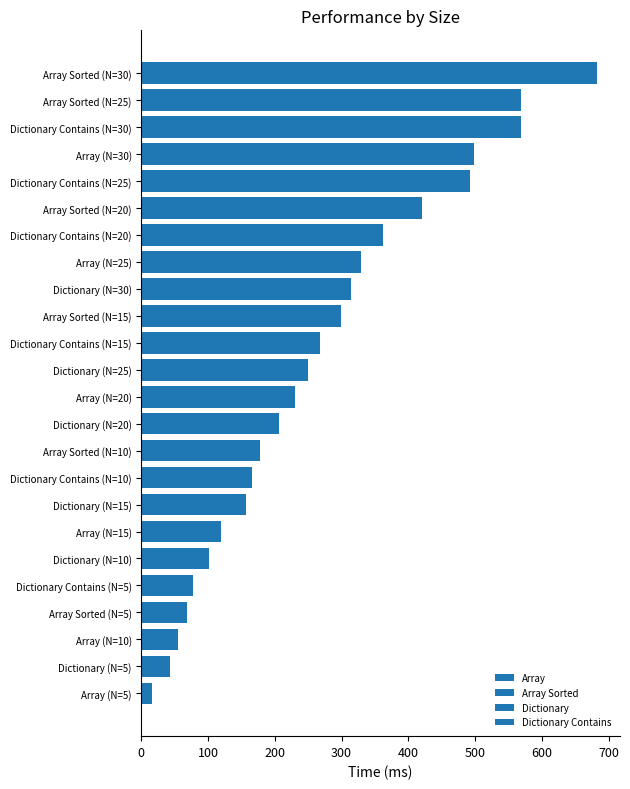

Reading left to right, what are all the values shown in this chart?

Array: 15.7	54.5	119.6	230.2	328.7	498.1
Array Sorted: 69.0	178.3	299.3	421.2	568.6	683.0
Dictionary: 42.6	101.5	157.2	206.2	249.2	313.4
Dictionary Contains: 77.9	166.2	267.2	361.7	491.7	568.3